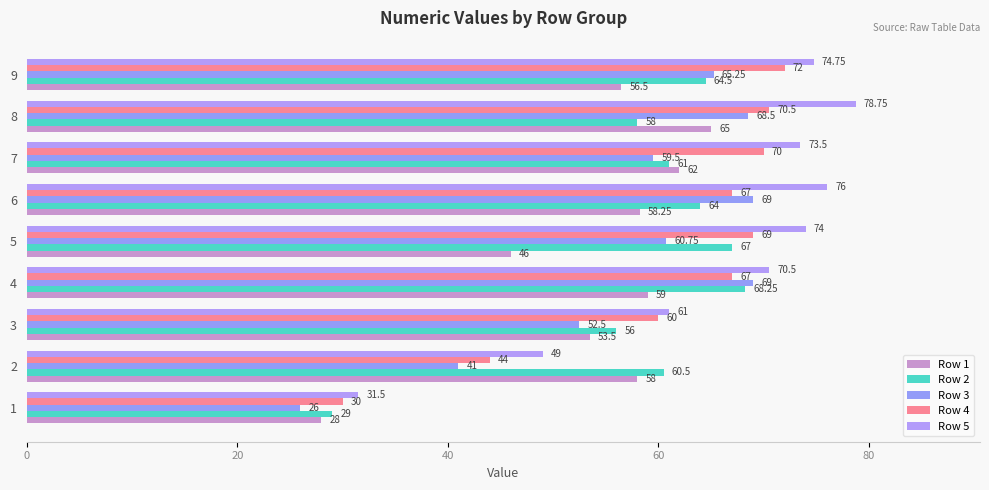

Rank the series by their average value, from lowest to highest.

Row 1, Row 3, Row 2, Row 4, Row 5